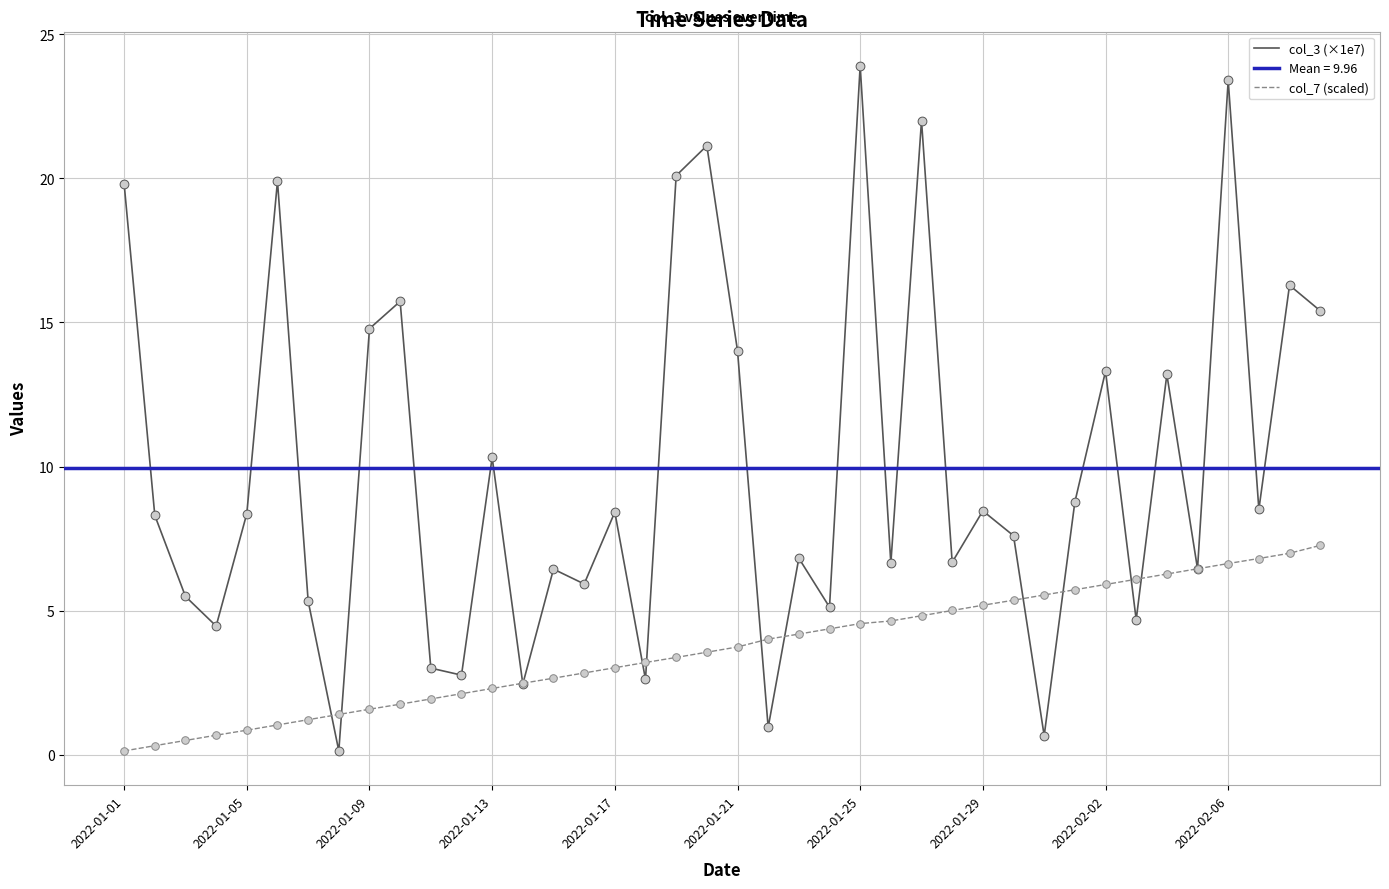

Which series has the widest spread of Y values?

col_3 (×1e7)